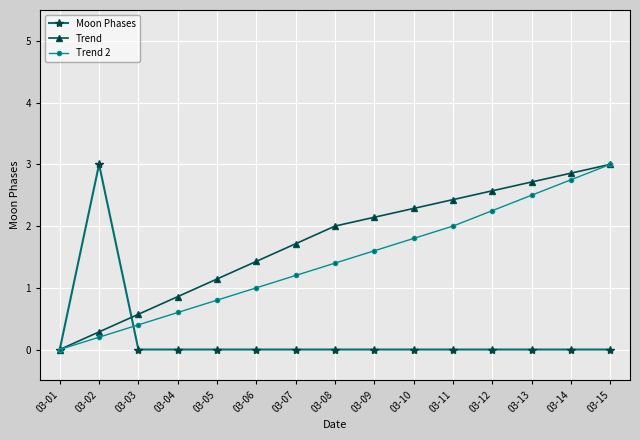

How many series are shown in this chart?

3